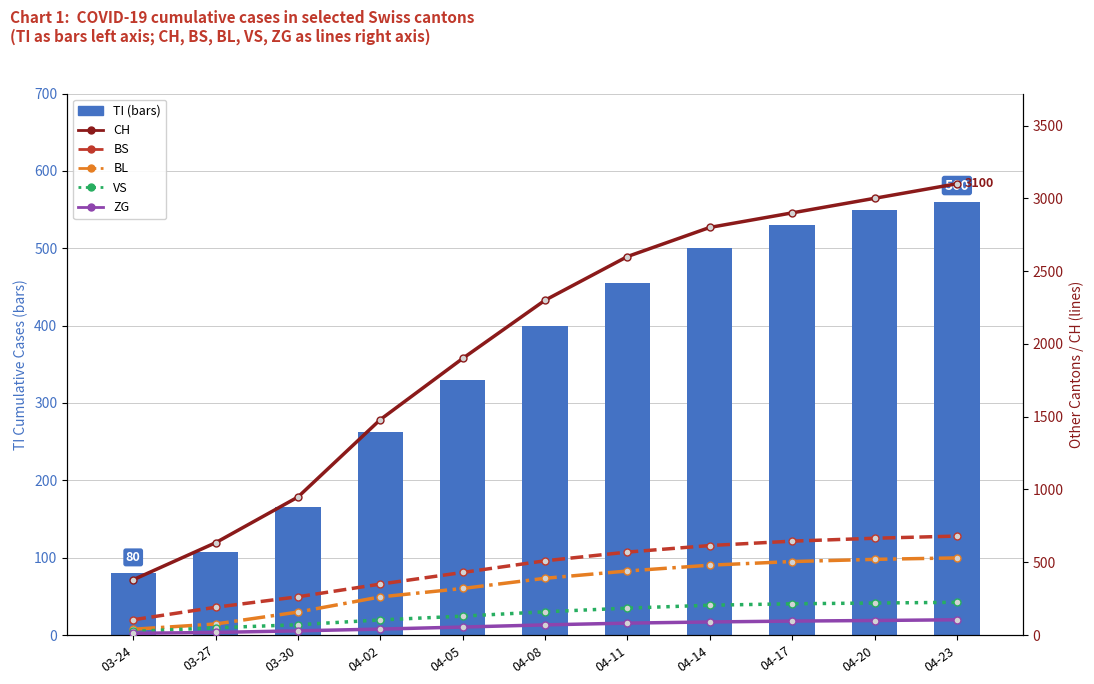

Is the value of VS at 03-30 greater than the value of TI (bars) at 04-02?

No